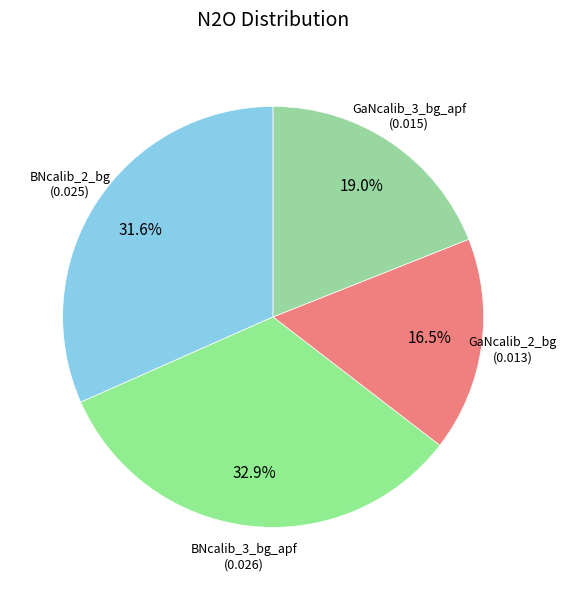

Does any single category account for the majority?

No